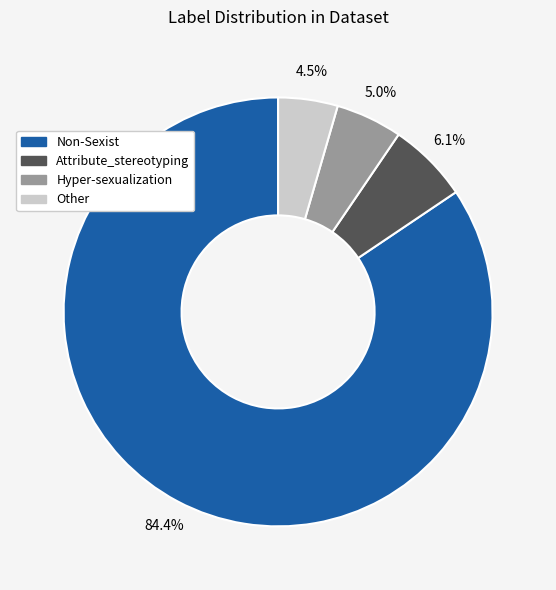

Combined, do Non-Sexist and Other account for over 50%?

Yes